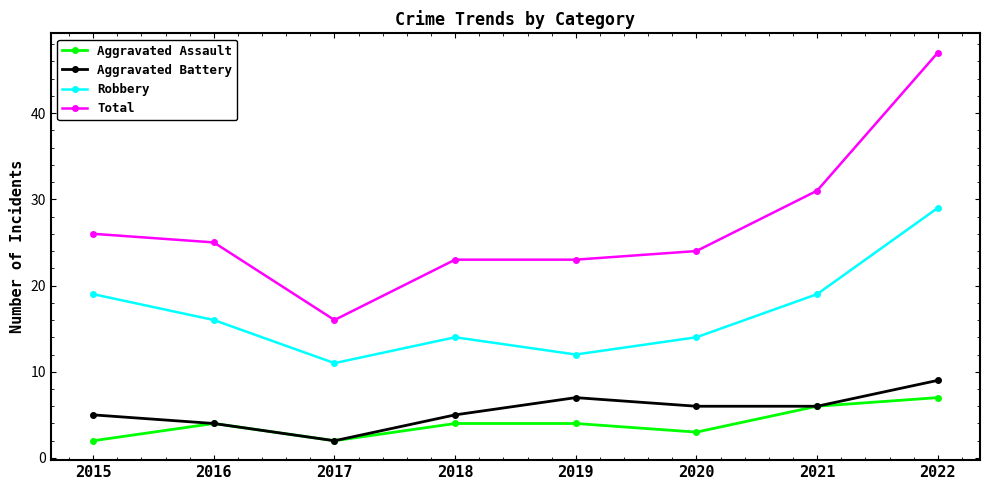

True or false: Aggravated Assault has more than 2 interior local peaks.

False